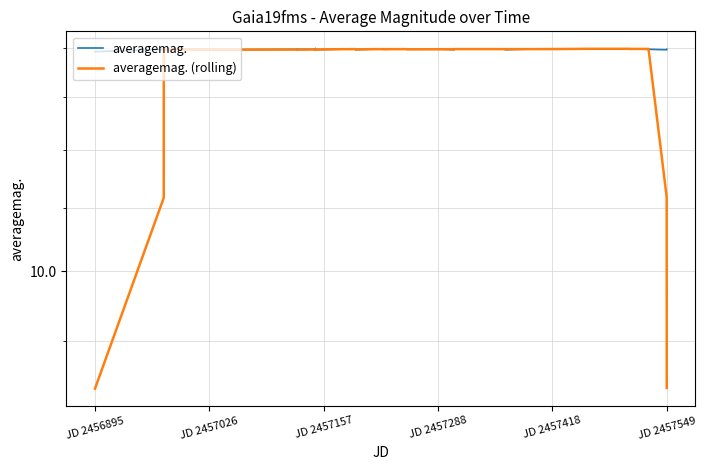

Where is averagemag. nearest to the value 13?

JD 2456895